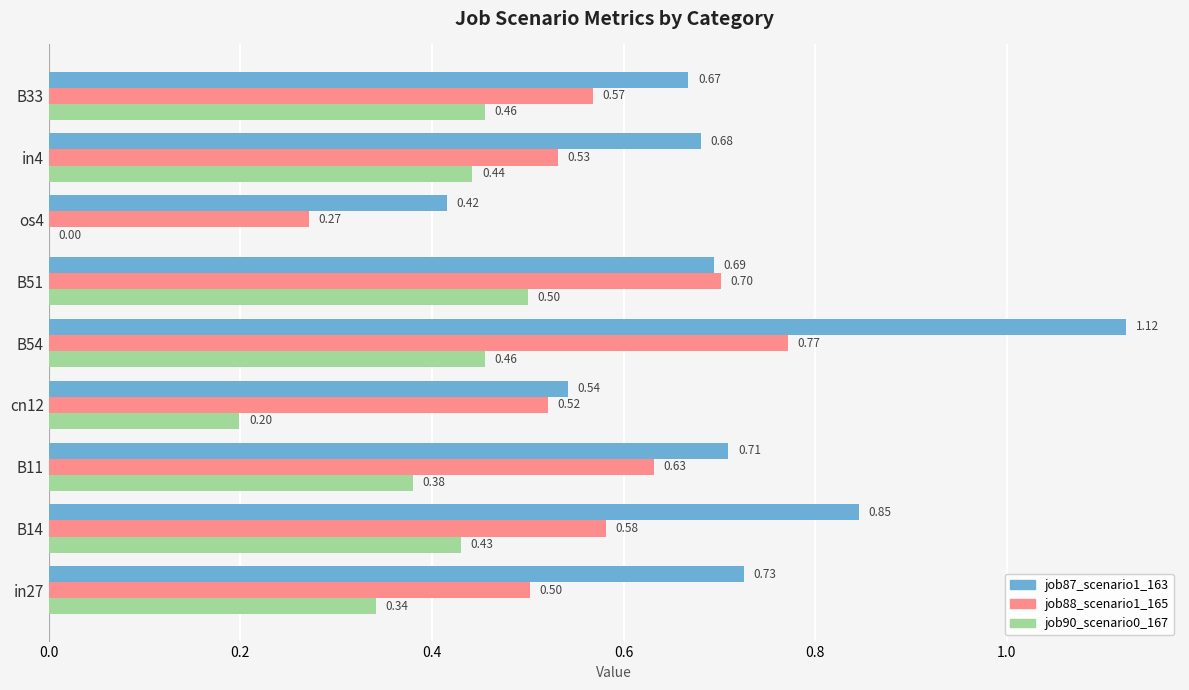

Between B54 and os4, which series saw the biggest shift?

job87_scenario1_163